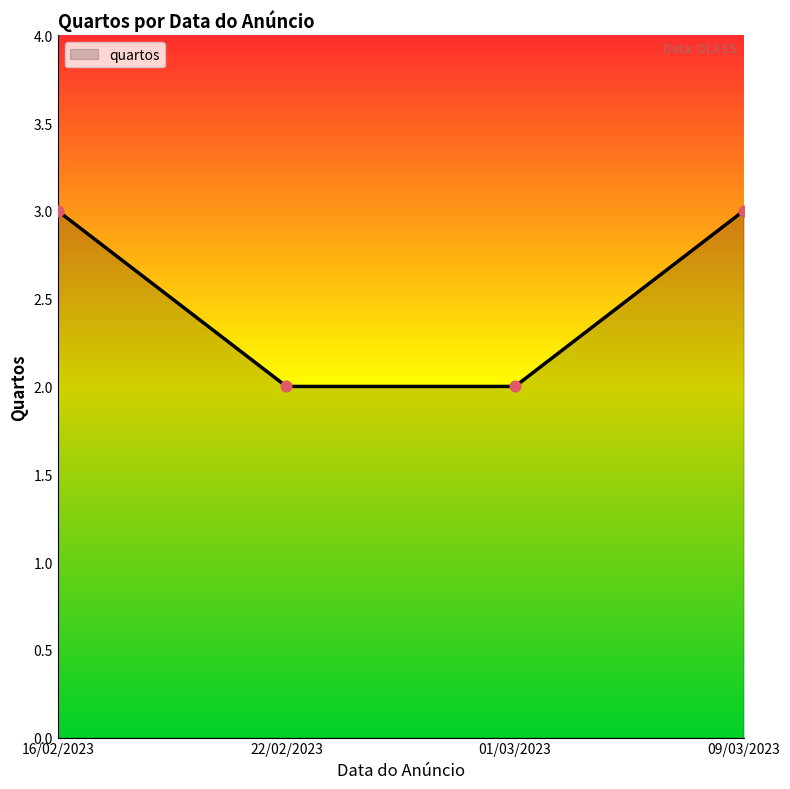

Between 01/03/2023 and 09/03/2023, which is larger?

09/03/2023